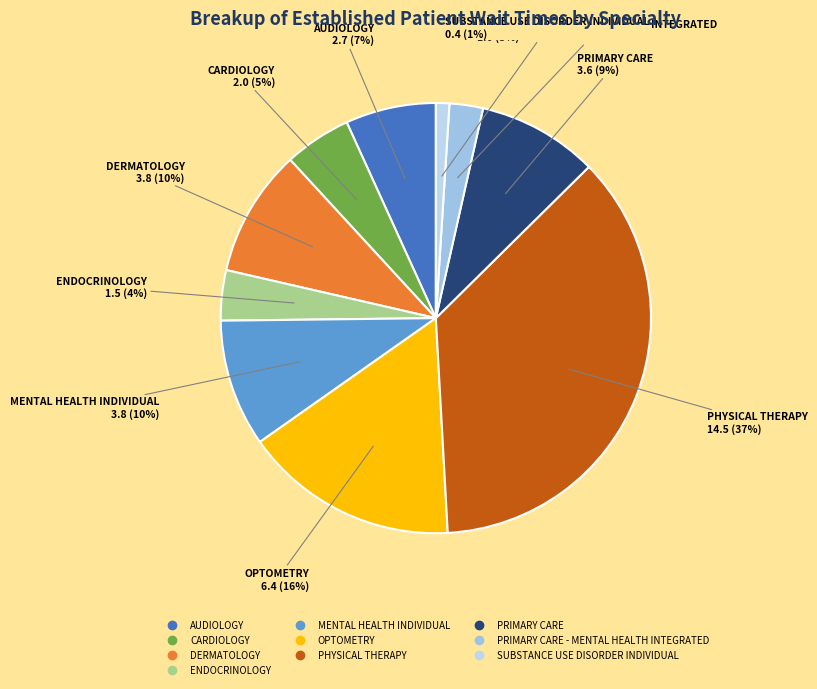

To the nearest percent, what is the average slice percentage?

10%